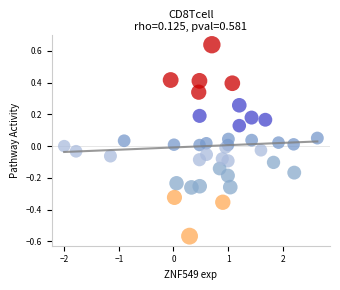

What is the range of Y values (max minus min)?

1.2